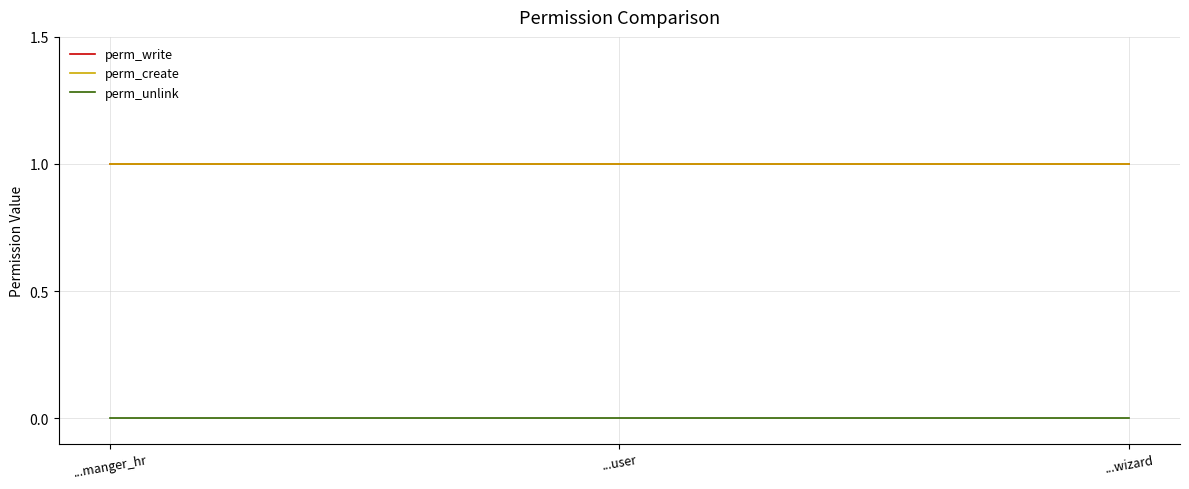

Reading right to left, transcribe all the data shown in this chart.

perm_write: 1	1	1
perm_create: 1	1	1
perm_unlink: 0	0	0